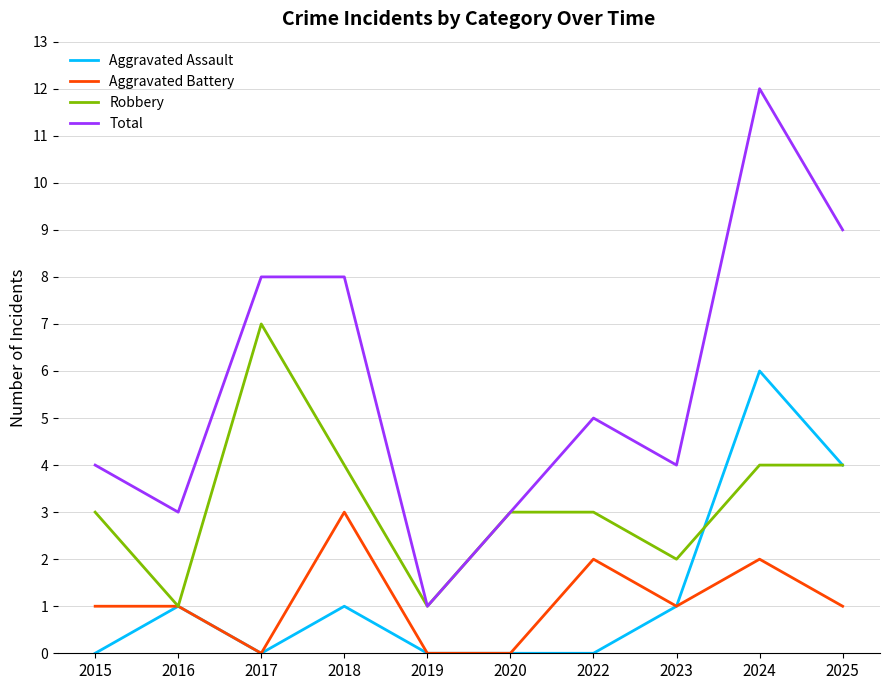

Where is the first local maximum for Aggravated Assault?

2016